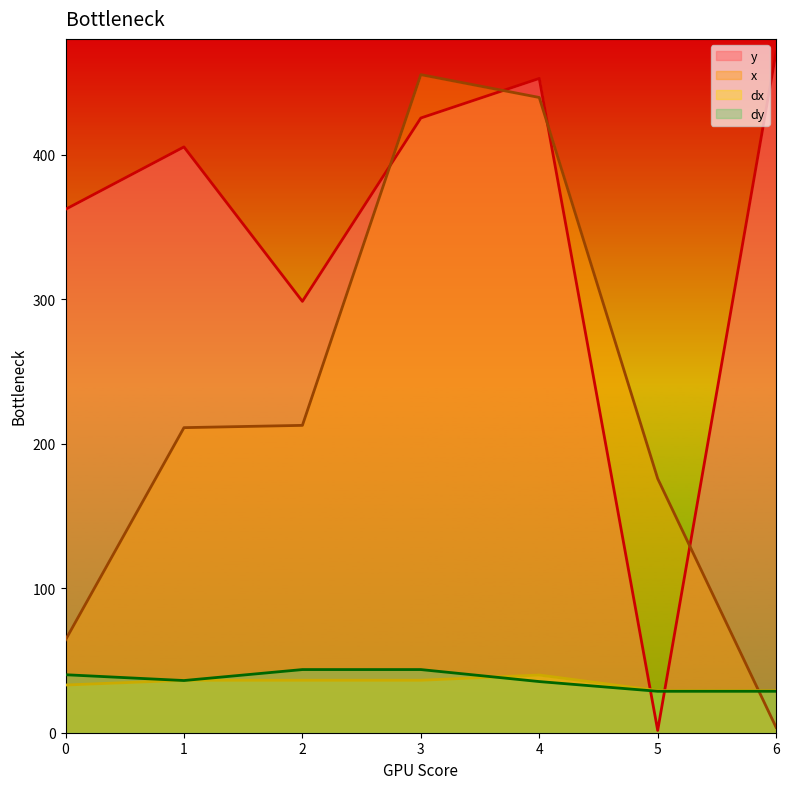

What is the average value of the dy series?

36.6